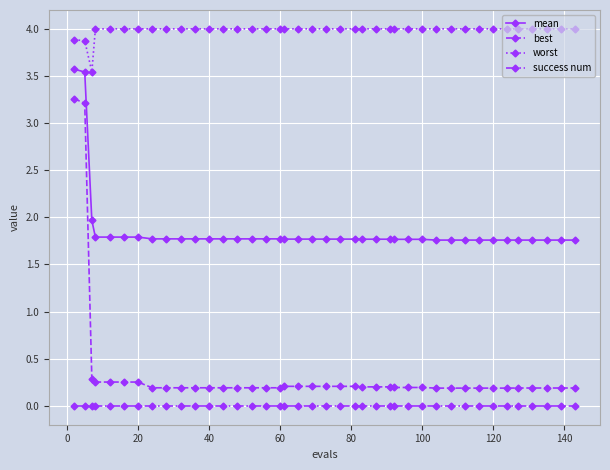

True or false: mean and worst intersect in this chart.

False